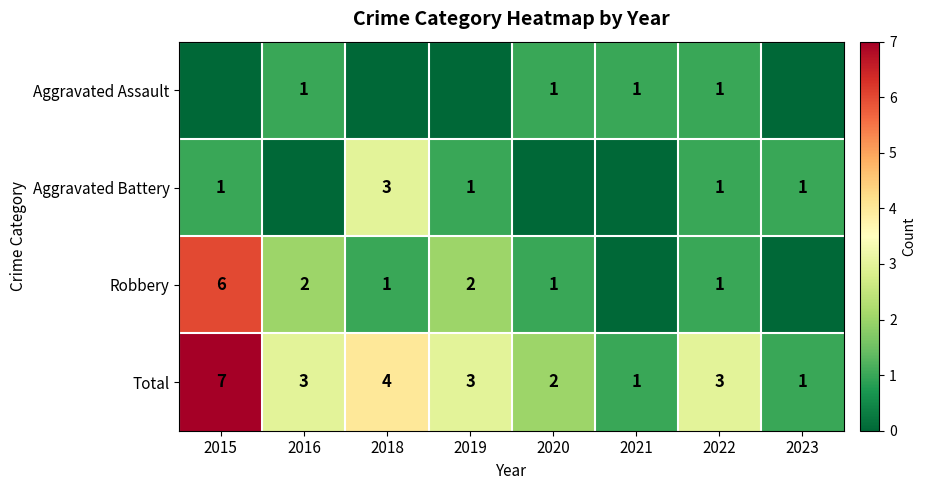

What is the difference between the highest and lowest values at 2020?

2